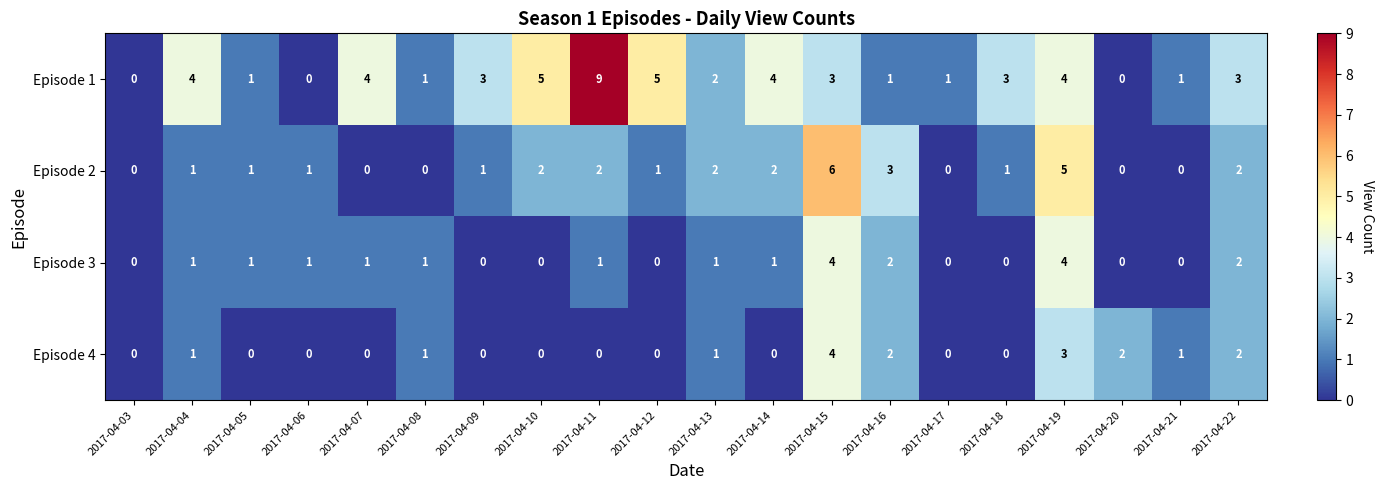

Where does the Episode 1 series first go above 3?

2017-04-04